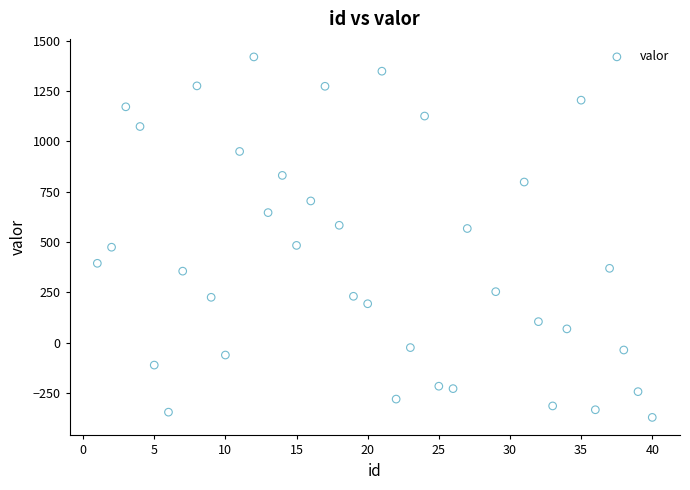

What is the range of Y values (max minus min)?

1792